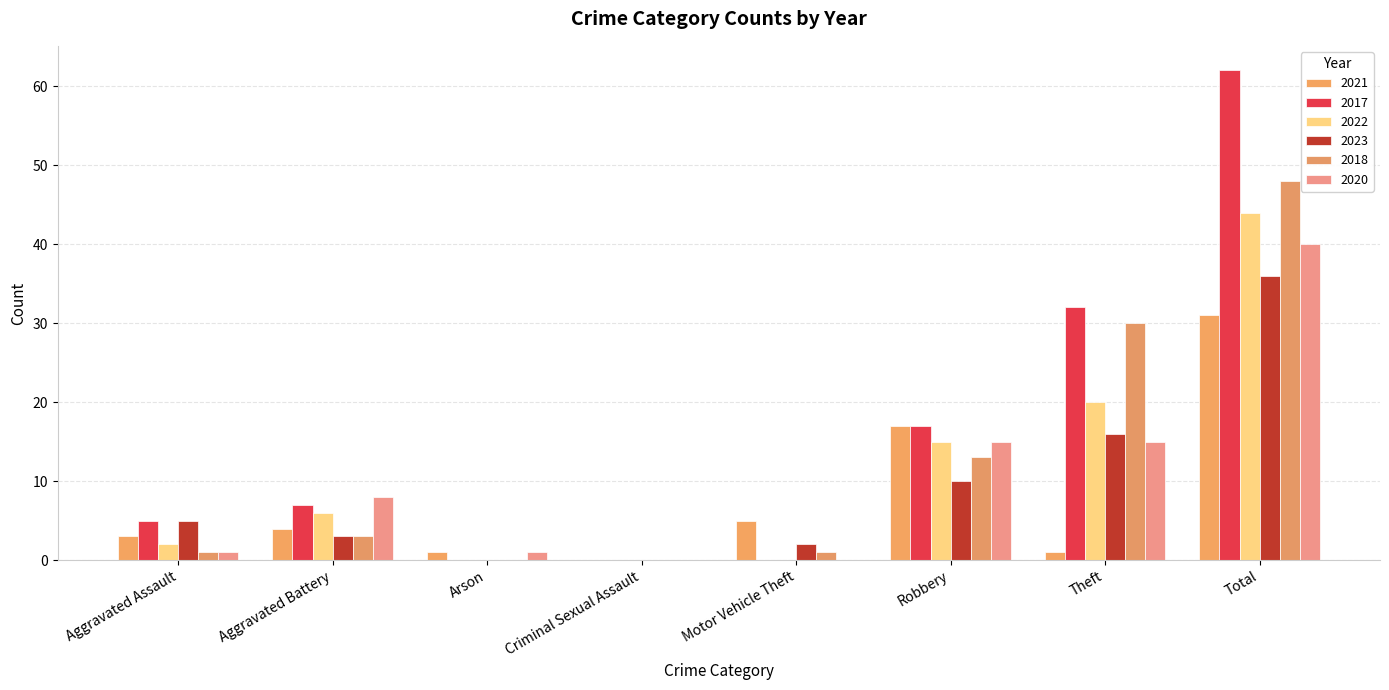

How many values in 2021 are above zero?

7